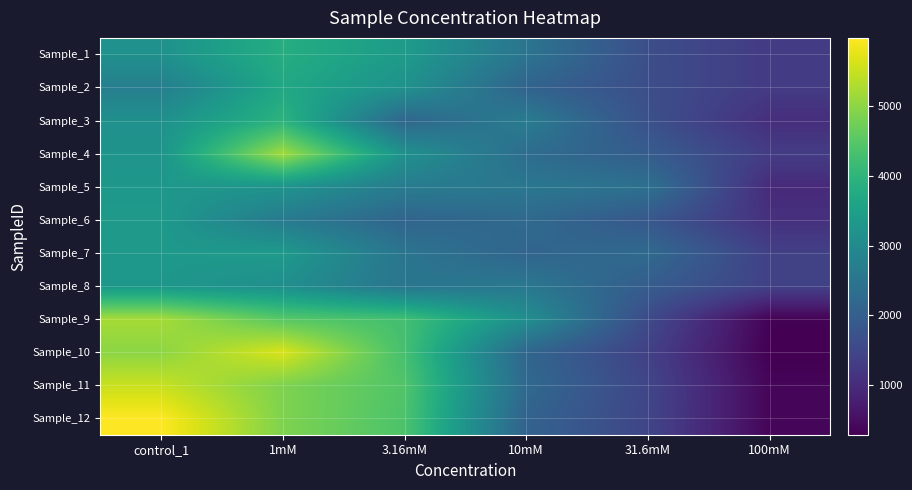

Rank the series at 3.16mM from highest to lowest value.

Sample_11, Sample_12, Sample_10, Sample_9, Sample_1, Sample_2, Sample_4, Sample_5, Sample_8, Sample_7, Sample_3, Sample_6